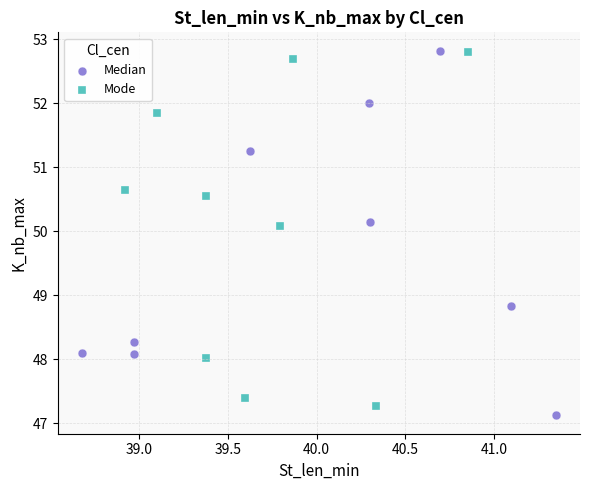

What are all the series names shown in the legend?

Median, Mode